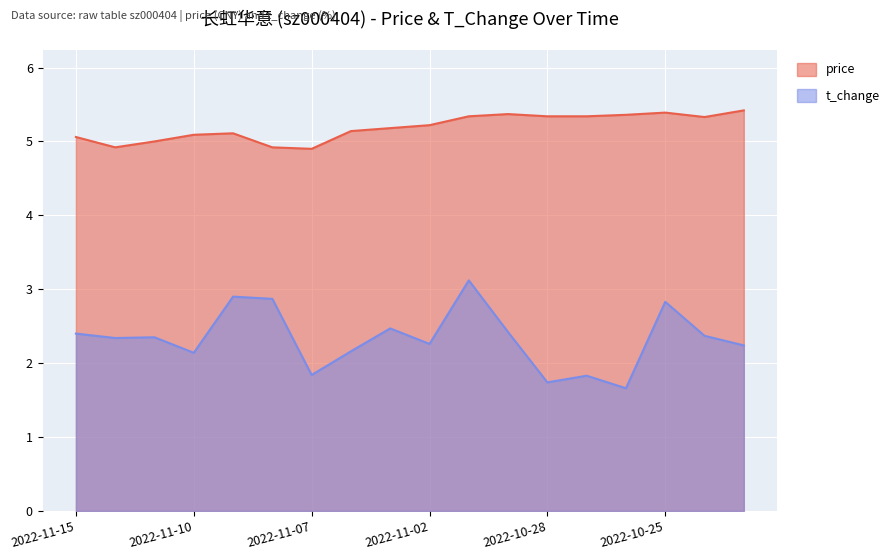

Rank the series by their average value, from highest to lowest.

price, t_change